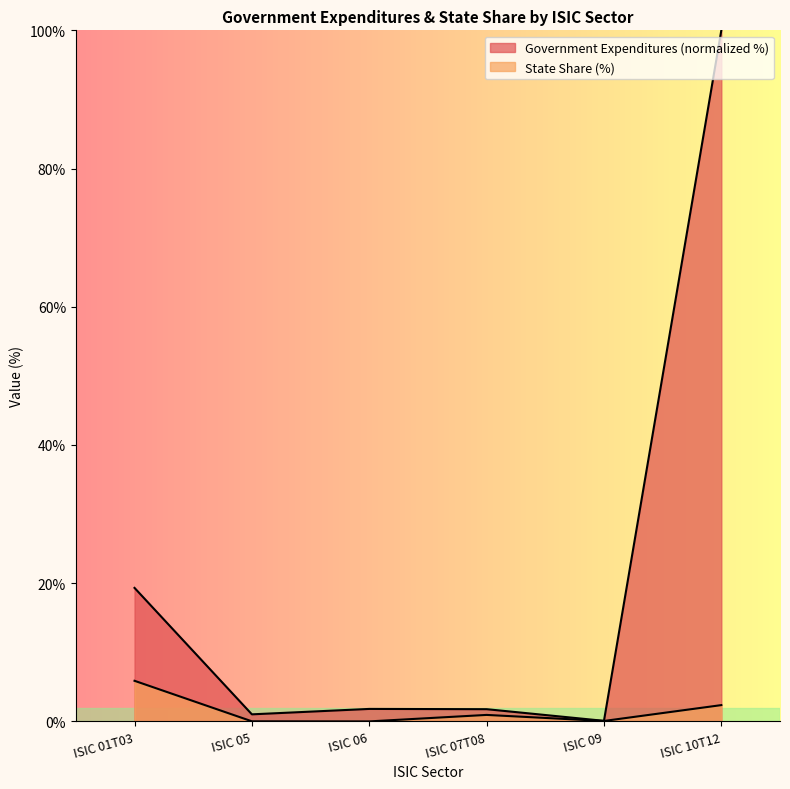

Between ISIC 07T08 and ISIC 09, which series saw the biggest shift?

Government Expenditures